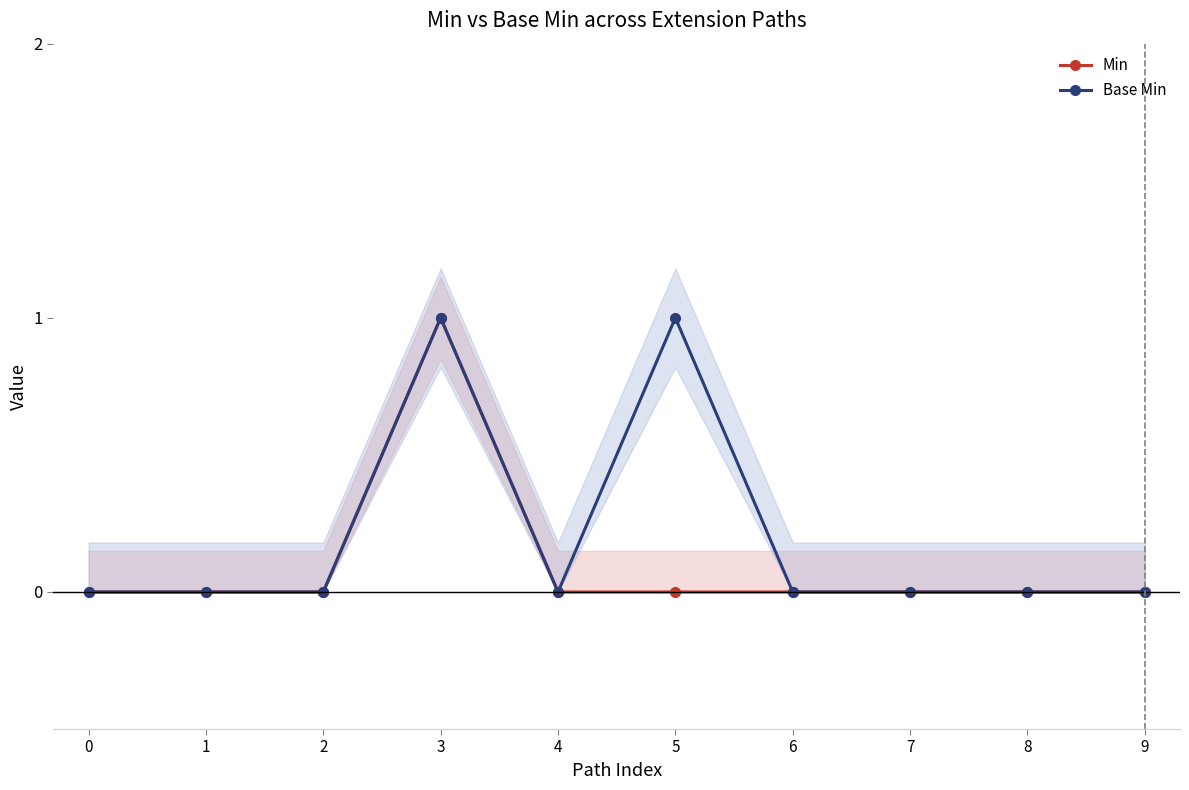

The Min series shows -1 at 6. True or false?

False